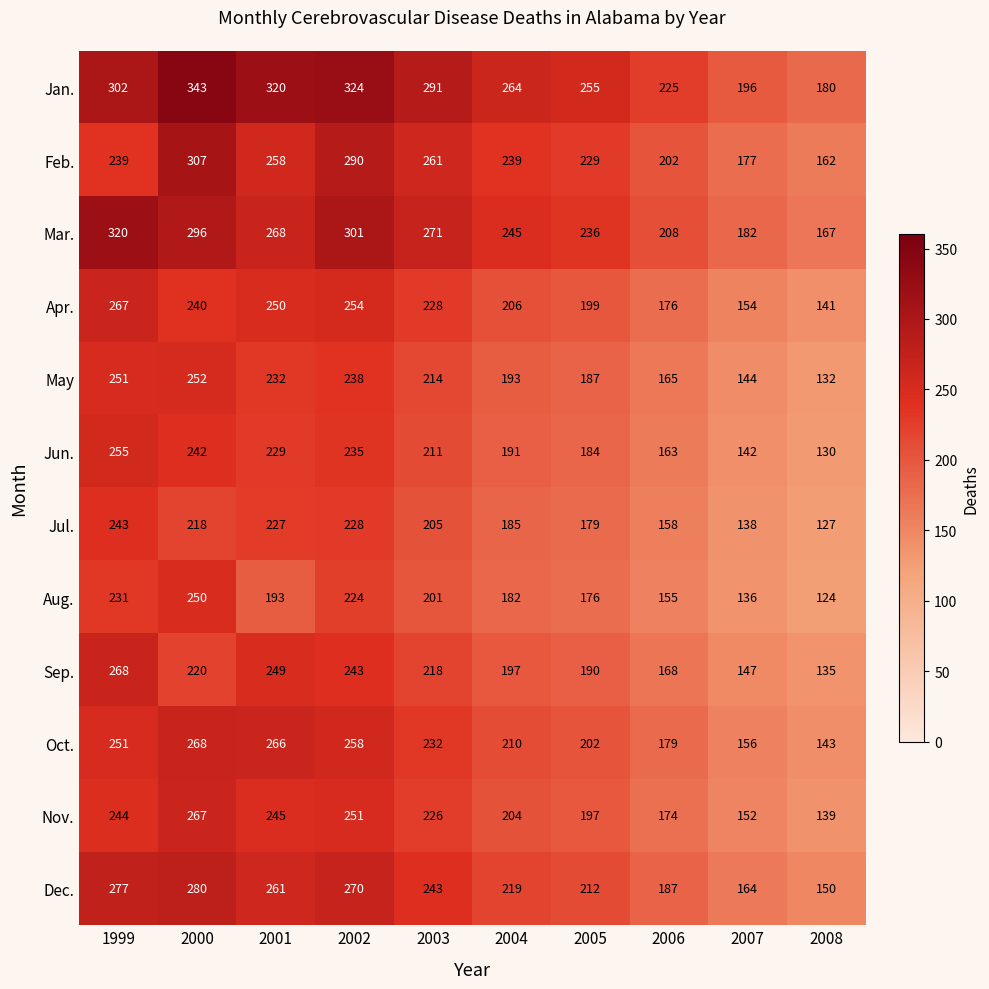

At which label is Dec. closest to 215?

2005